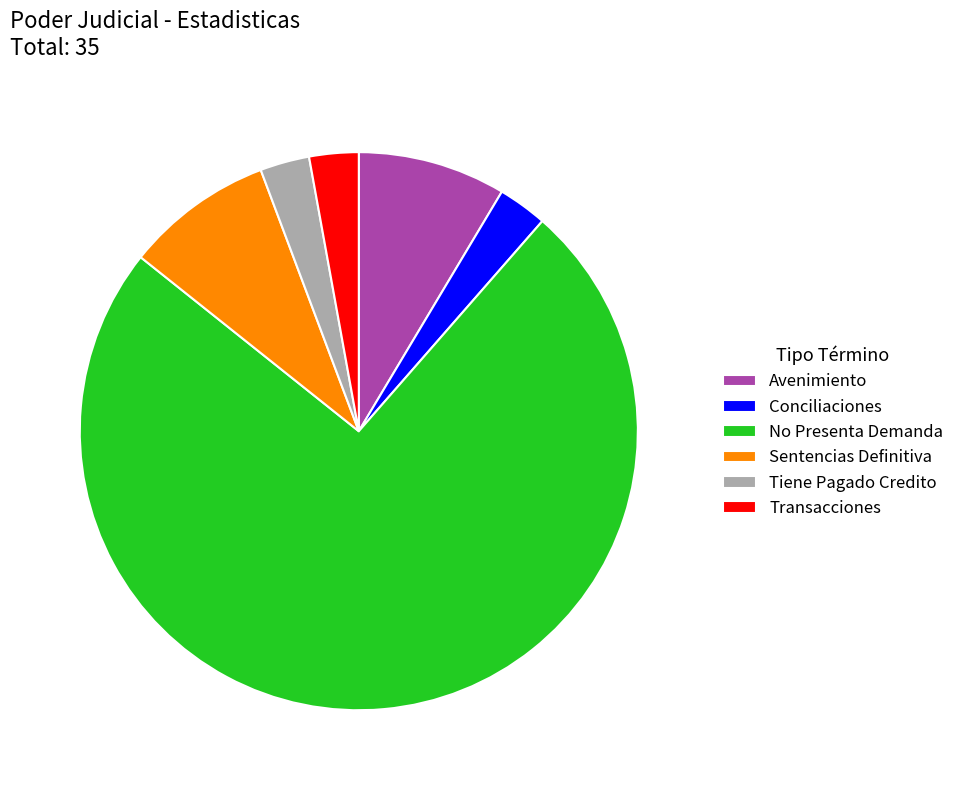

Between No Presenta Demanda and Avenimiento, which is larger?

No Presenta Demanda